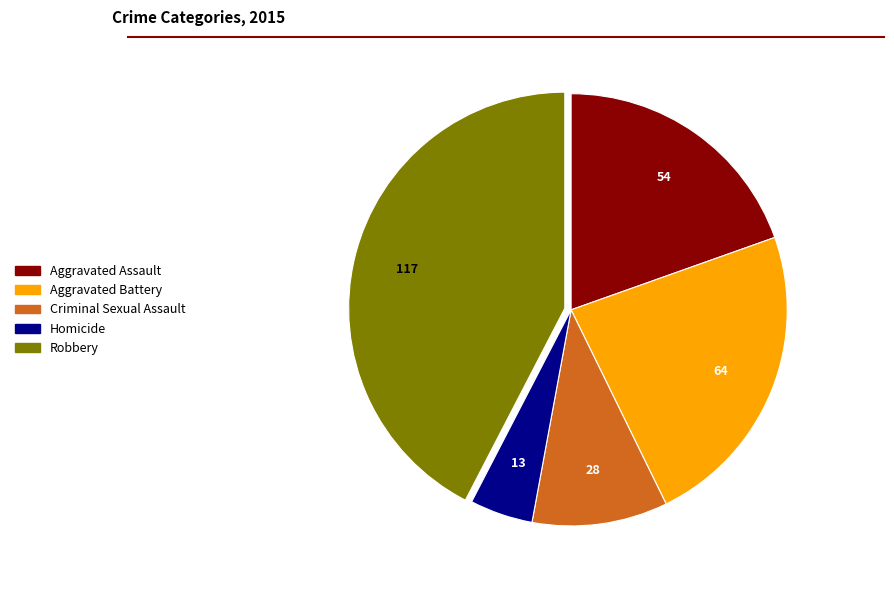

Approximately how many times larger is the value at Aggravated Battery compared to Robbery?

0.5